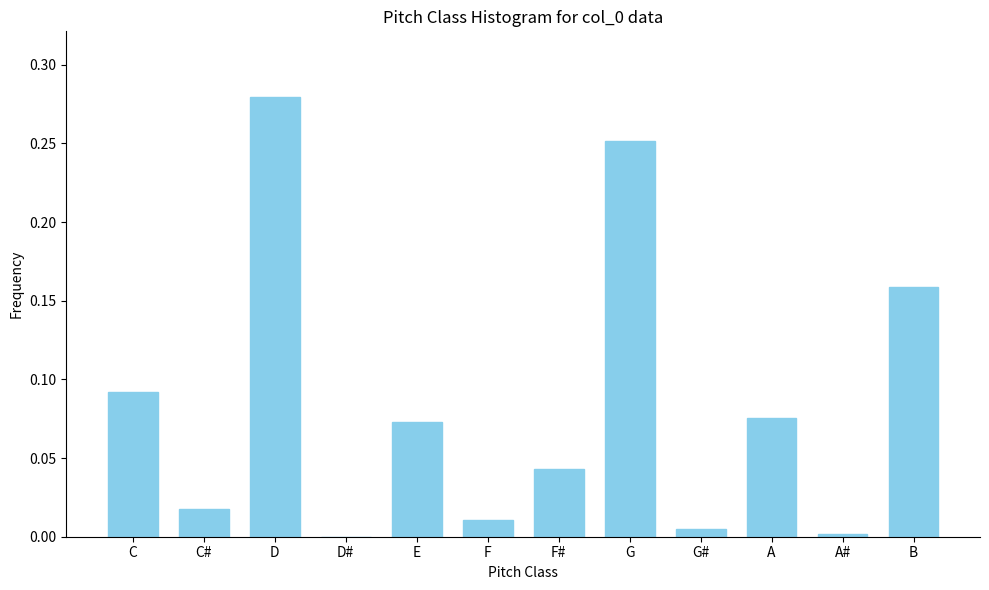

Which has a higher value, C# or D?

D